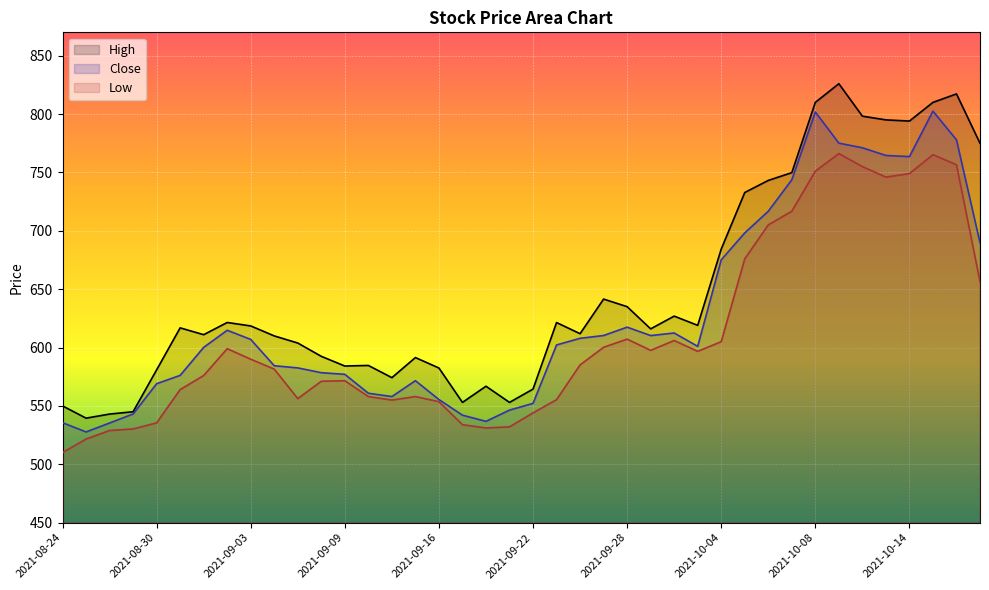

Reading left to right, what are all the values shown in this chart?

High: 2021-08-24=550.0	2021-08-25=539.5	2021-08-26=543.0	2021-08-27=545.0	2021-08-30=580.9	2021-08-31=616.9	2021-09-01=611.0	2021-09-02=621.5	2021-09-03=618.5	2021-09-06=610.0	2021-09-07=603.9	2021-09-08=592.5	2021-09-09=584.1	2021-09-13=584.6	2021-09-14=574.2	2021-09-15=591.4	2021-09-16=582.5	2021-09-17=553.0	2021-09-20=566.9	2021-09-21=553.0	2021-09-22=564.4	2021-09-23=621.4	2021-09-24=611.9	2021-09-27=641.5	2021-09-28=635.0	2021-09-29=616.0	2021-09-30=626.9	2021-10-01=619.0	2021-10-04=684.4	2021-10-05=732.8	2021-10-06=743.1	2021-10-07=749.8	2021-10-08=810.0	2021-10-11=826.0	2021-10-12=798.2	2021-10-13=795.0	2021-10-14=794.0	2021-10-18=810.0	2021-10-19=817.2	2021-10-20=775.0
Close: 2021-08-24=535.6	2021-08-25=527.7	2021-08-26=535.4	2021-08-27=543.1	2021-08-30=569.0	2021-08-31=576.1	2021-09-01=600.1	2021-09-02=614.8	2021-09-03=607.0	2021-09-06=584.4	2021-09-07=582.5	2021-09-08=578.5	2021-09-09=577.0	2021-09-13=560.9	2021-09-14=558.0	2021-09-15=571.6	2021-09-16=555.5	2021-09-17=542.0	2021-09-20=536.8	2021-09-21=546.4	2021-09-22=552.1	2021-09-23=602.2	2021-09-24=607.9	2021-09-27=610.3	2021-09-28=617.5	2021-09-29=610.2	2021-09-30=612.5	2021-10-01=601.0	2021-10-04=675.1	2021-10-05=698.2	2021-10-06=716.8	2021-10-07=743.7	2021-10-08=801.8	2021-10-11=775.1	2021-10-12=771.1	2021-10-13=764.5	2021-10-14=763.5	2021-10-18=802.5	2021-10-19=777.9	2021-10-20=689.8
Low: 2021-08-24=510.0	2021-08-25=521.6	2021-08-26=528.9	2021-08-27=530.2	2021-08-30=535.5	2021-08-31=564.0	2021-09-01=576.0	2021-09-02=599.0	2021-09-03=590.0	2021-09-06=581.5	2021-09-07=556.2	2021-09-08=571.1	2021-09-09=571.5	2021-09-13=558.0	2021-09-14=555.0	2021-09-15=558.0	2021-09-16=553.6	2021-09-17=533.9	2021-09-20=531.1	2021-09-21=532.0	2021-09-22=544.0	2021-09-23=555.4	2021-09-24=585.1	2021-09-27=600.2	2021-09-28=607.2	2021-09-29=597.6	2021-09-30=606.0	2021-10-01=596.8	2021-10-04=605.0	2021-10-05=676.0	2021-10-06=705.0	2021-10-07=716.8	2021-10-08=751.1	2021-10-11=766.1	2021-10-12=755.0	2021-10-13=746.0	2021-10-14=749.0	2021-10-18=765.2	2021-10-19=756.6	2021-10-20=656.6